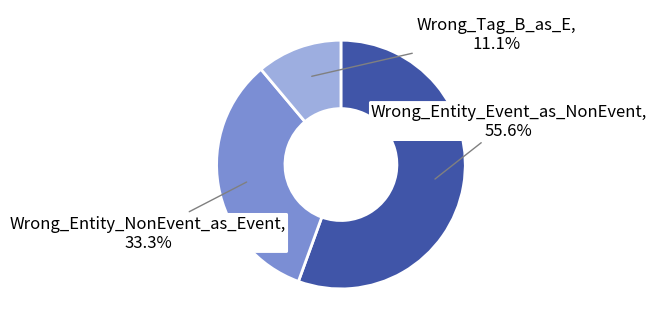

Is there any slice that represents more than half of the pie?

Yes